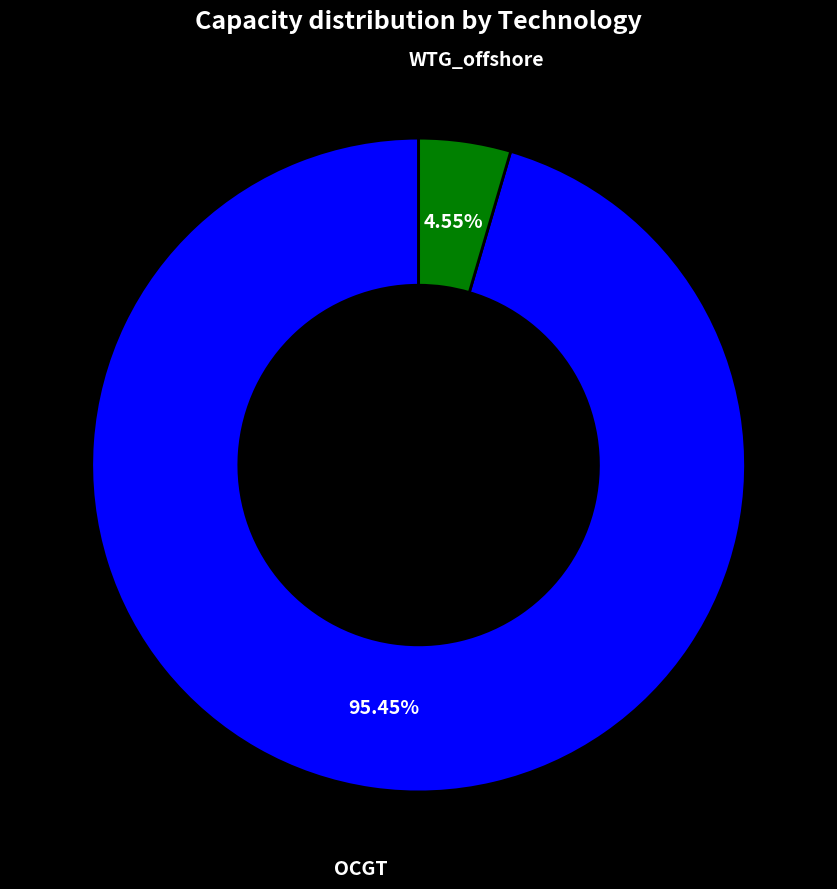

Combined, what portion of the pie is OCGT and WTG_offshore?

100.0%